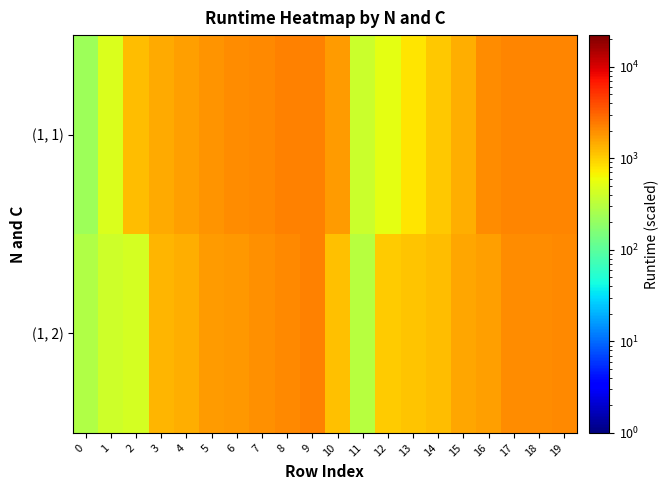

Reading right to left, what are all the values shown in this chart?

(1, 1): 19=2200.7	18=2199.8	17=2180.5	16=1995.6	15=1416.5	14=1059.7	13=770.2	12=530.2	11=384.3	10=1722.7	9=2214.5	8=2214.8	7=2070.7	6=2016.3	5=1832.6	4=1678.1	3=1447.9	2=1189.8	1=480.0	0=222.0
(1, 2): 19=2048.3	18=2041.5	17=2002.3	16=1652.3	15=1516.5	14=1212.9	13=1127.5	12=1021.5	11=310.1	10=1170.7	9=2216.1	8=2068.6	7=1919.4	6=1800.2	5=1720.9	4=1402.6	3=1327.3	2=441.8	1=401.0	0=280.9